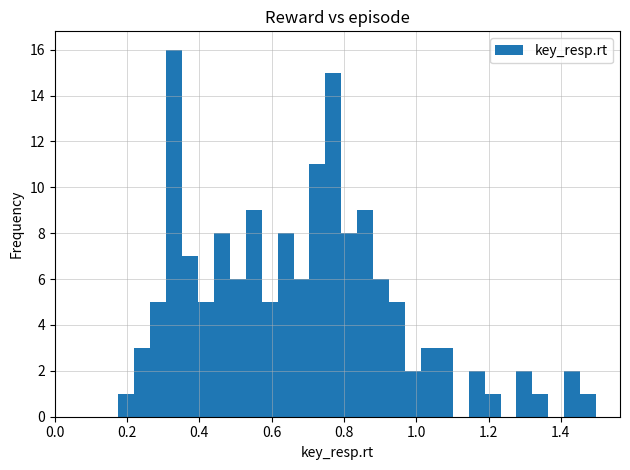

Around what value on the x-axis is the tallest bar? Give the approximate position of its centre, as read against the axis.

0.34